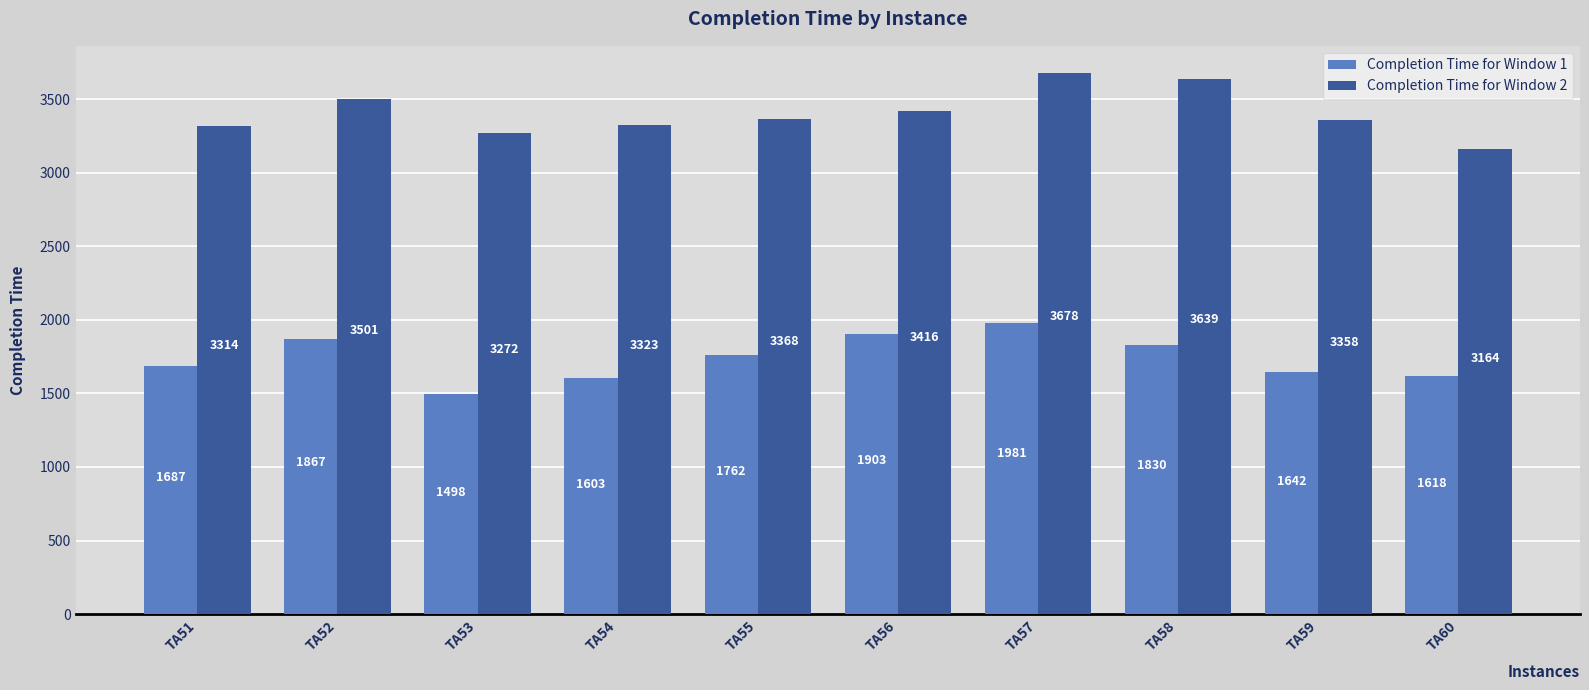

How many values in the Completion Time for Window 1 series are below 1762?

5